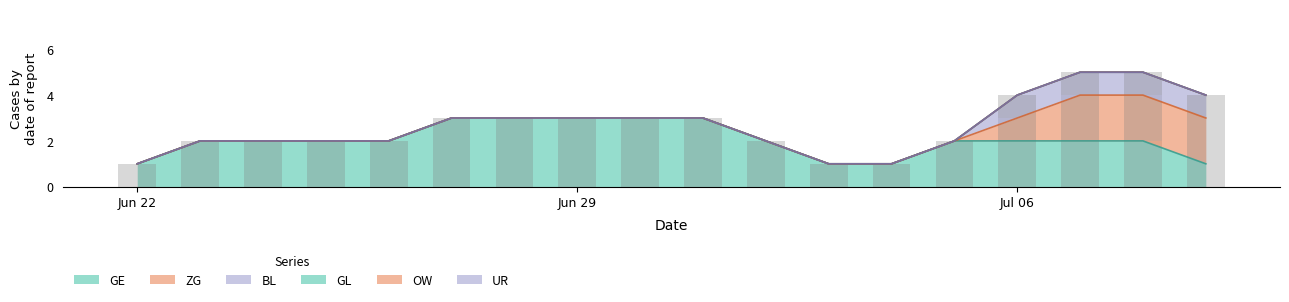

What is the difference between the second highest and second lowest values in the BL series?

1